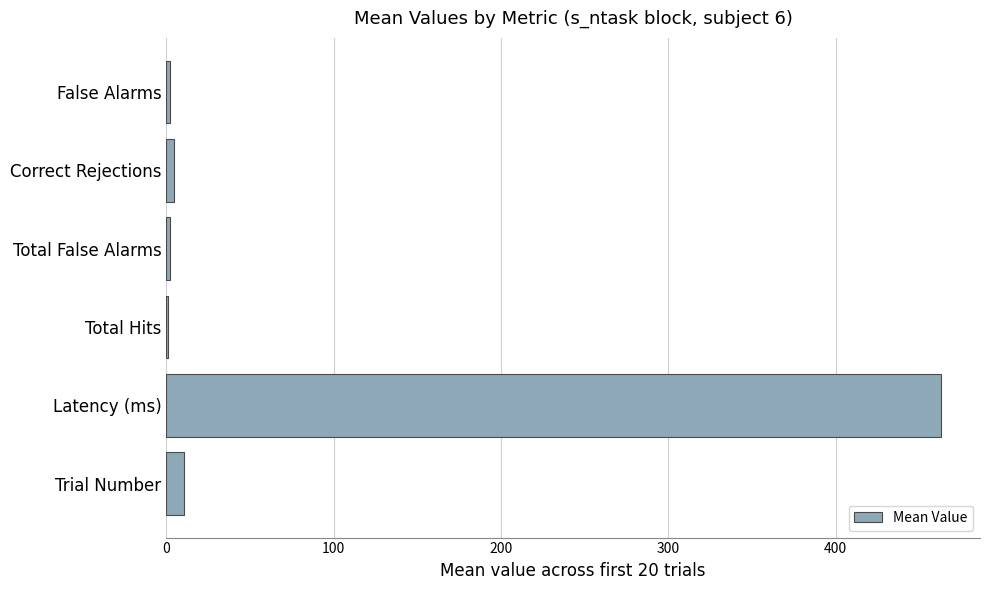

What value does the data have at Latency (ms)?

463.2